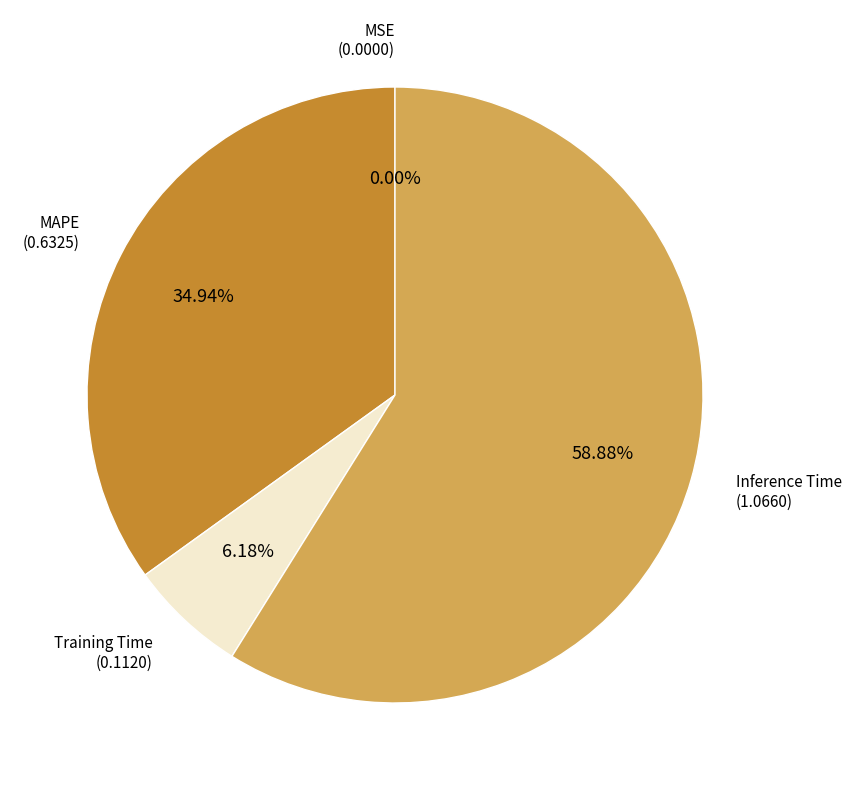

Which category has the biggest portion of the pie?

Inference Time